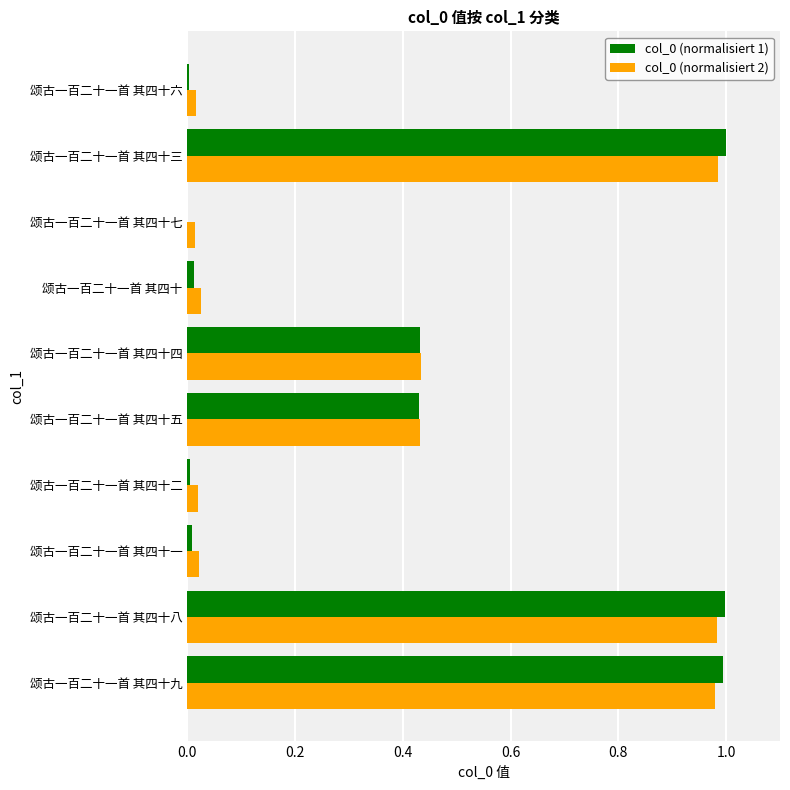

What is the sum of all col_0 (normalisiert 1) values?

3.9